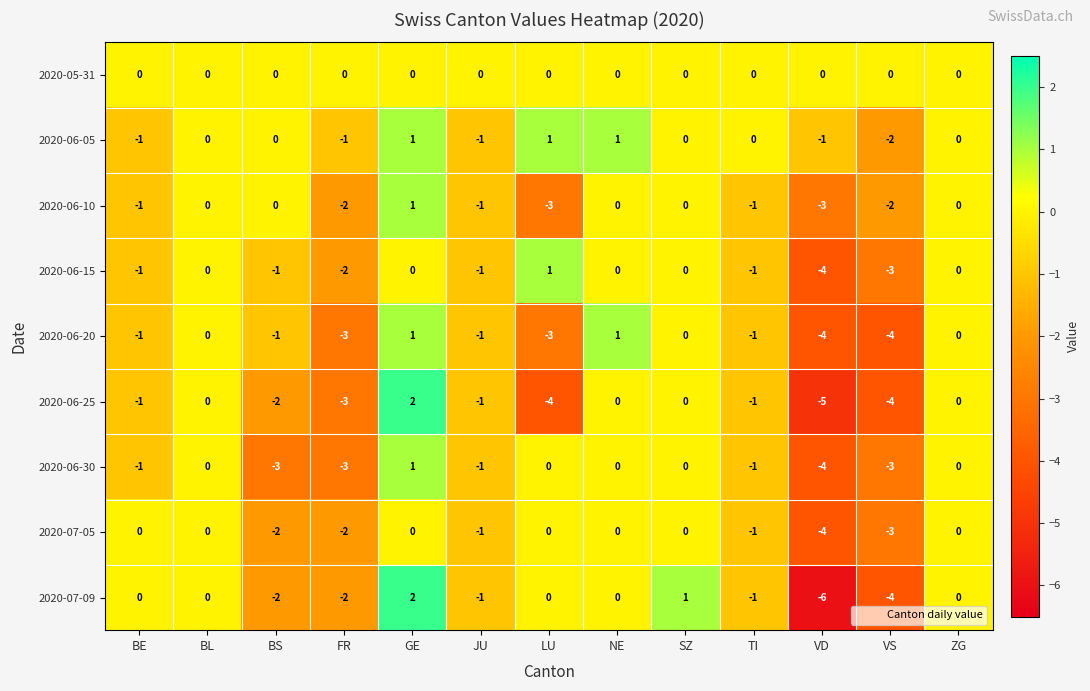

How many values in 2020-06-05 are below zero?

5